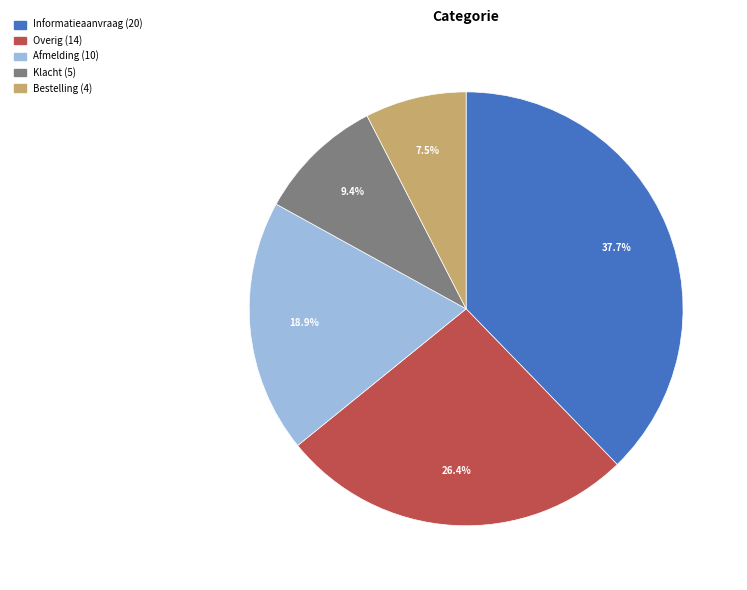

What is the ratio of the value at Overig to the value at Bestelling?

3.5